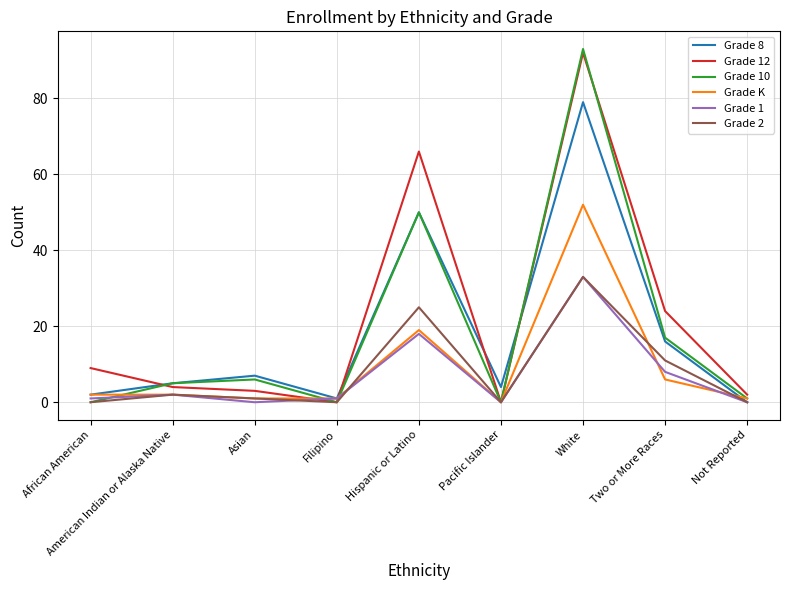

What is the maximum value shown in the chart?

93